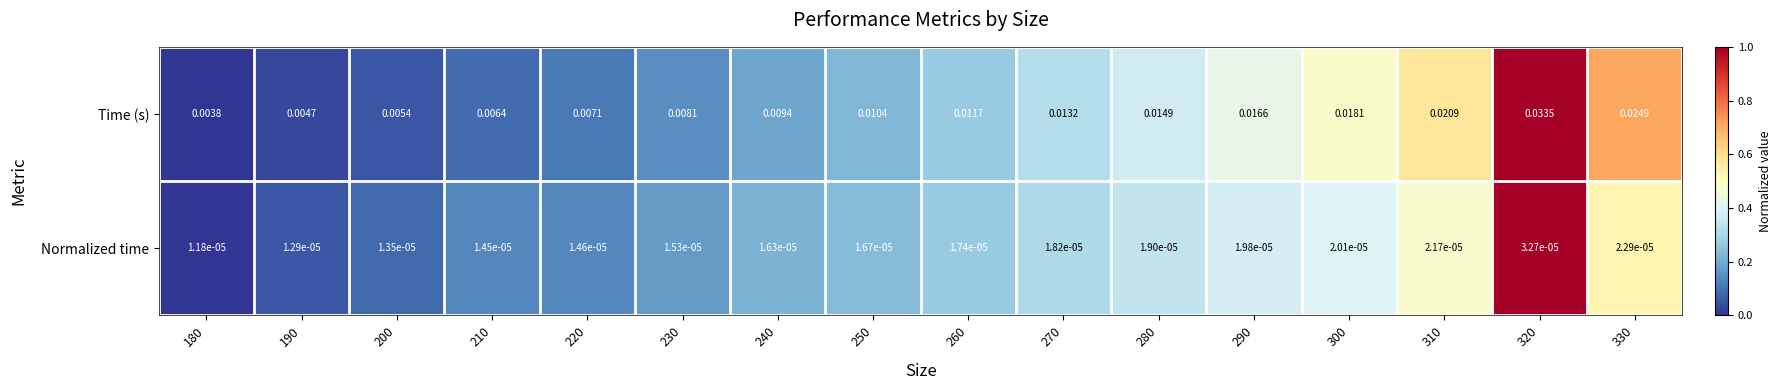

Which series has the largest total across all categories?

Time (s)